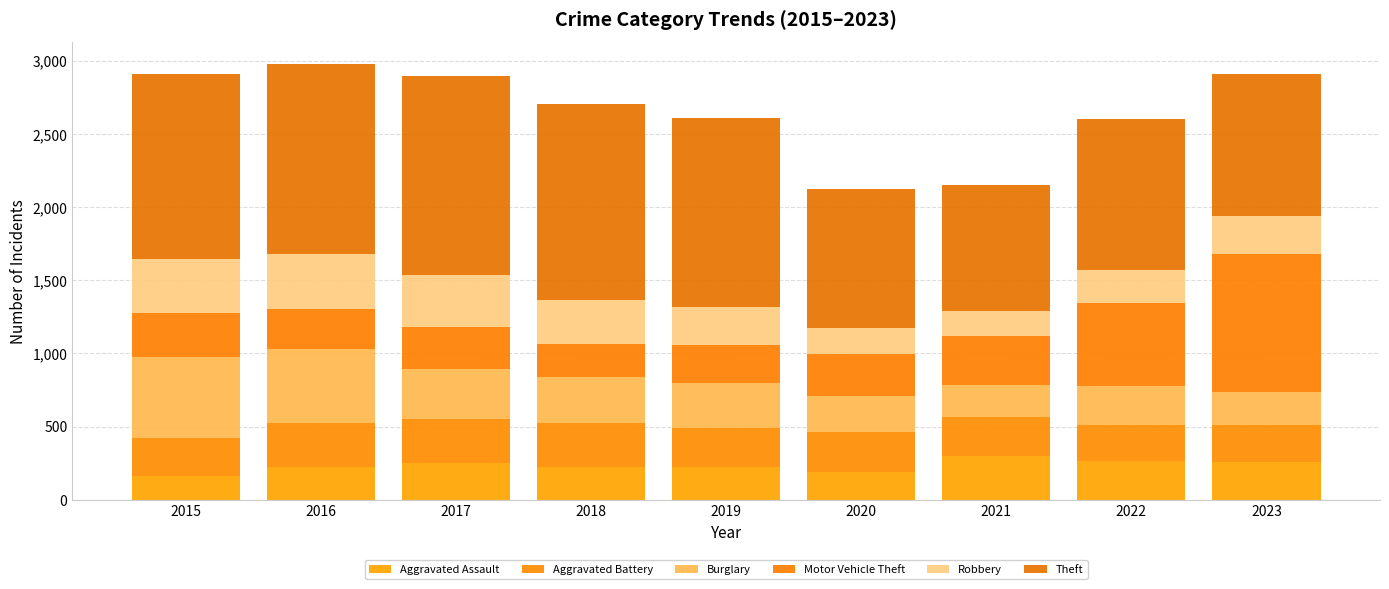

Are the bars grouped side by side (vs. stacked)?

No